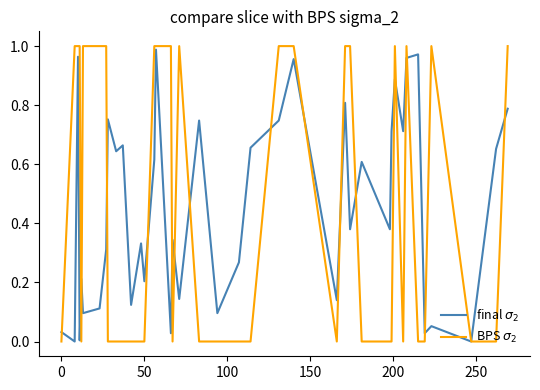

How many lines are shown in the chart?

2